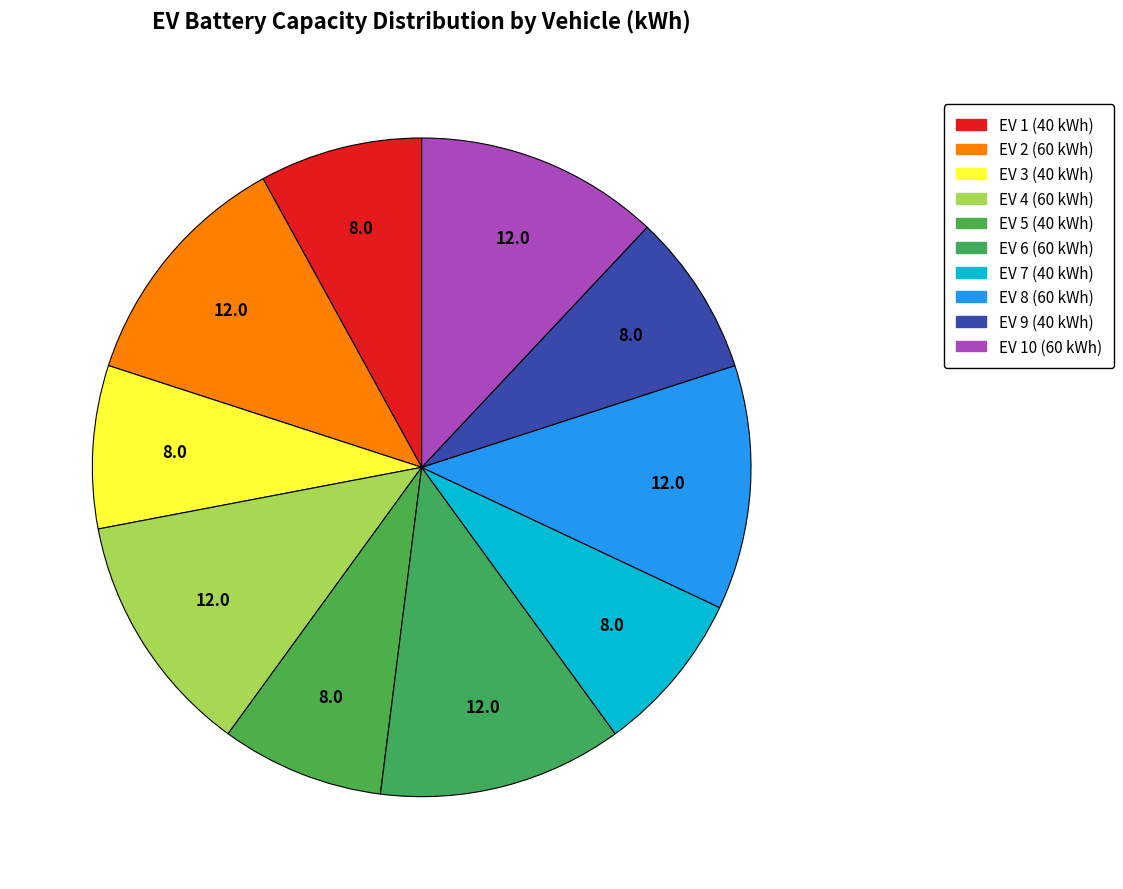

How many segments does this pie chart have?

10